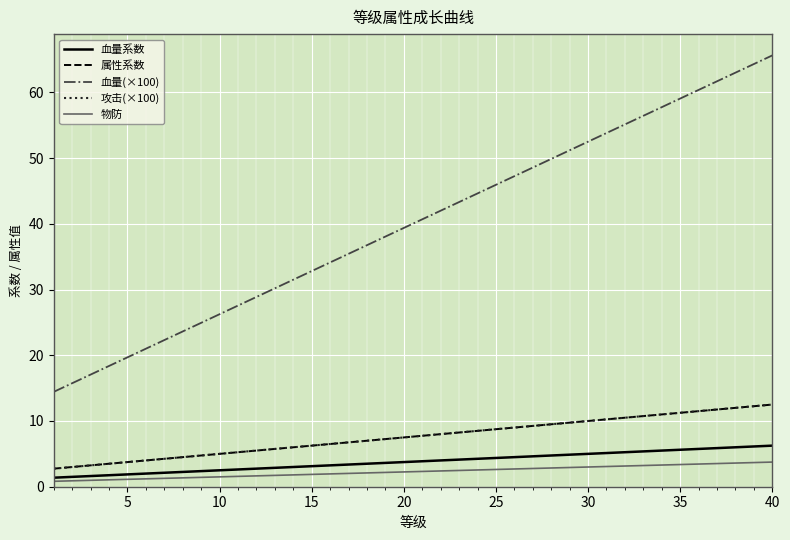

Reading left to right, what are all the values shown in this chart?

血量系数: 1.4	1.5	1.6	1.8	1.9	2.0	2.1	2.2	2.4	2.5	2.6	2.8	2.9	3.0	3.1	3.2	3.4	3.5	3.6	3.8	3.9	4.0	4.1	4.2	4.4	4.5	4.6	4.8	4.9	5.0	5.1	5.2	5.4	5.5	5.6	5.8	5.9	6.0	6.1	6.2
属性系数: 2.8	3.0	3.2	3.5	3.8	4.0	4.2	4.5	4.8	5.0	5.2	5.5	5.8	6.0	6.2	6.5	6.8	7.0	7.2	7.5	7.8	8.0	8.2	8.5	8.8	9.0	9.2	9.5	9.8	10.0	10.2	10.5	10.8	11.0	11.2	11.5	11.8	12.0	12.2	12.5
血量(×100): 14.4	15.8	17.1	18.4	19.7	21.0	22.3	23.6	24.9	26.2	27.6	28.9	30.2	31.5	32.8	34.1	35.4	36.8	38.1	39.4	40.7	42.0	43.3	44.6	45.9	47.2	48.6	49.9	51.2	52.5	53.8	55.1	56.4	57.8	59.1	60.4	61.7	63.0	64.3	65.6
攻击(×100): 2.8	3.0	3.2	3.5	3.8	4.0	4.2	4.5	4.8	5.0	5.2	5.5	5.8	6.0	6.2	6.5	6.8	7.0	7.2	7.5	7.8	8.0	8.2	8.5	8.8	9.0	9.2	9.5	9.8	10.0	10.2	10.5	10.8	11.0	11.2	11.5	11.8	12.0	12.2	12.5
物防: 0.8	0.9	1.0	1.1	1.1	1.2	1.3	1.4	1.4	1.5	1.6	1.6	1.7	1.8	1.9	1.9	2.0	2.1	2.2	2.2	2.3	2.4	2.5	2.5	2.6	2.7	2.8	2.9	2.9	3.0	3.1	3.1	3.2	3.3	3.4	3.5	3.5	3.6	3.7	3.8